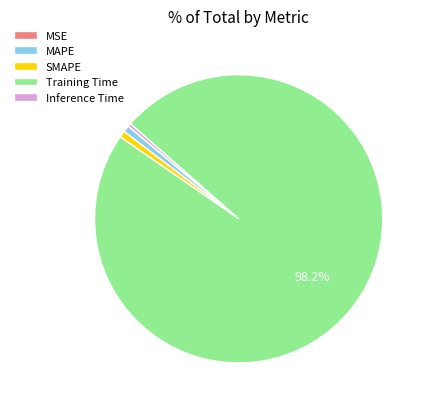

The Inference Time slice represents 0% of the pie. True or false?

True